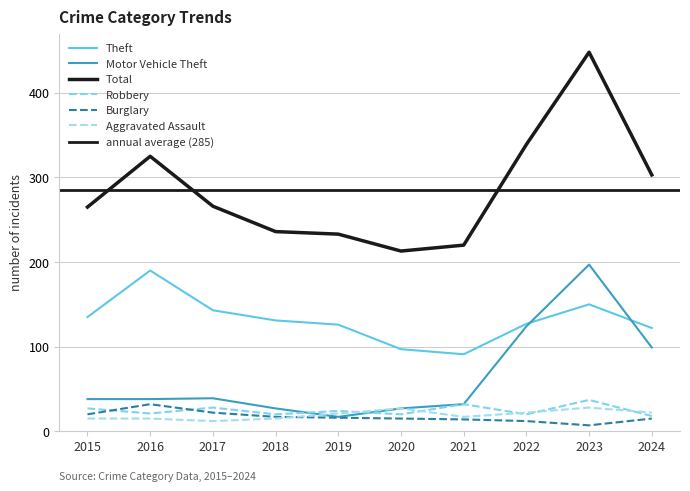

True or false: Aggravated Assault has a value of 17 at 2021.

True